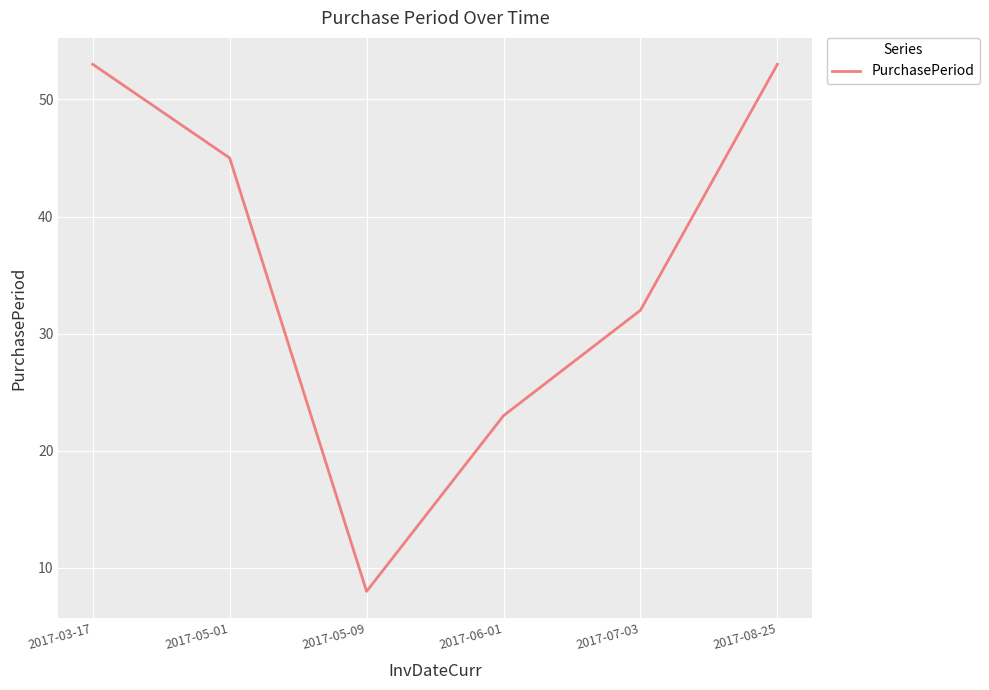

True or false: there are more than 2 points higher than both neighbors.

False